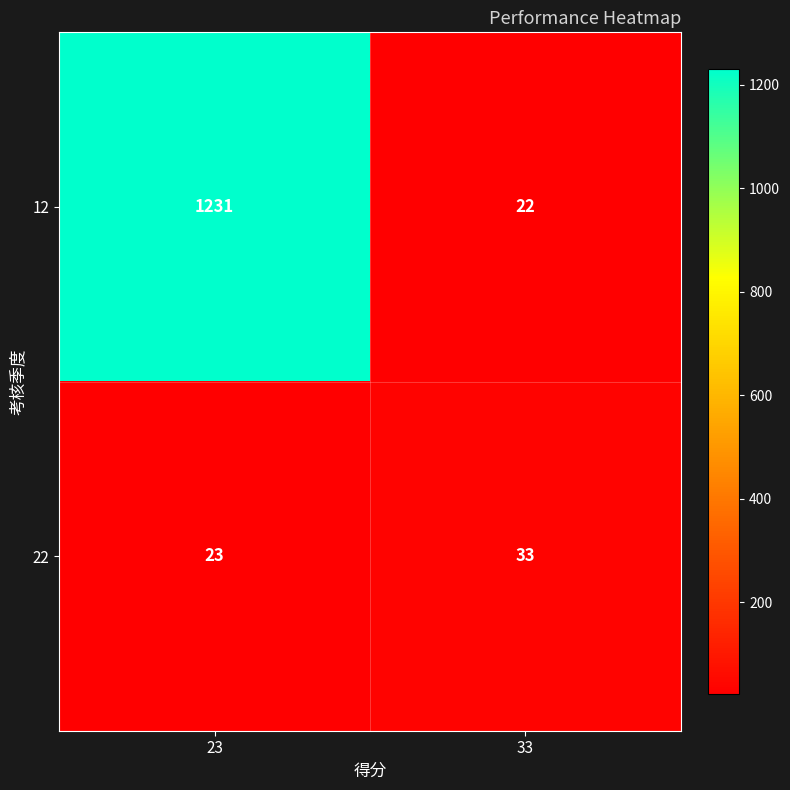

How many categories are shown in the chart?

2